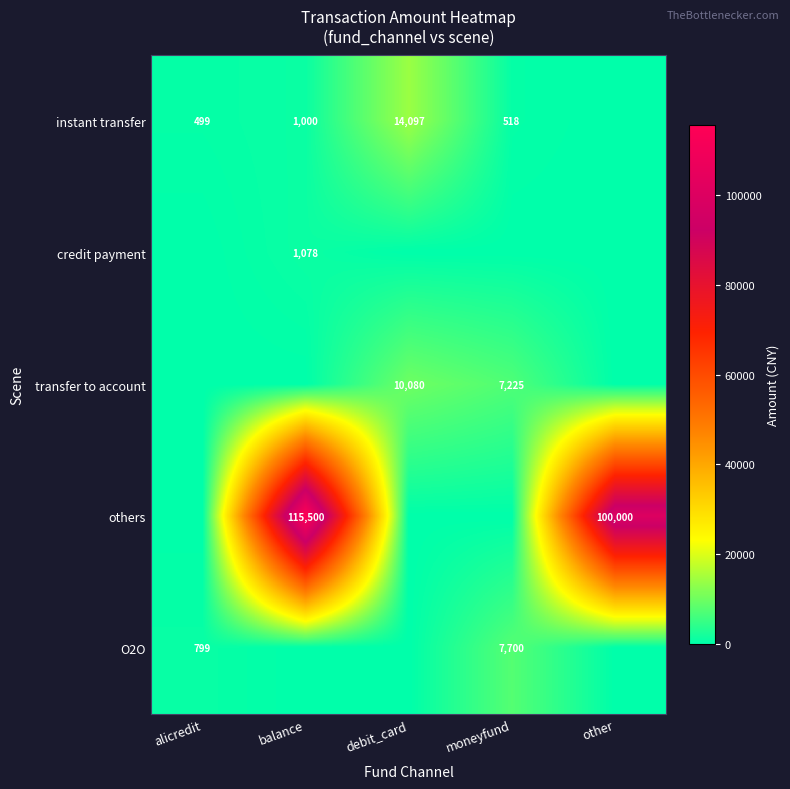

What is the sum of the instant transfer values at moneyfund and debit_card?

14615